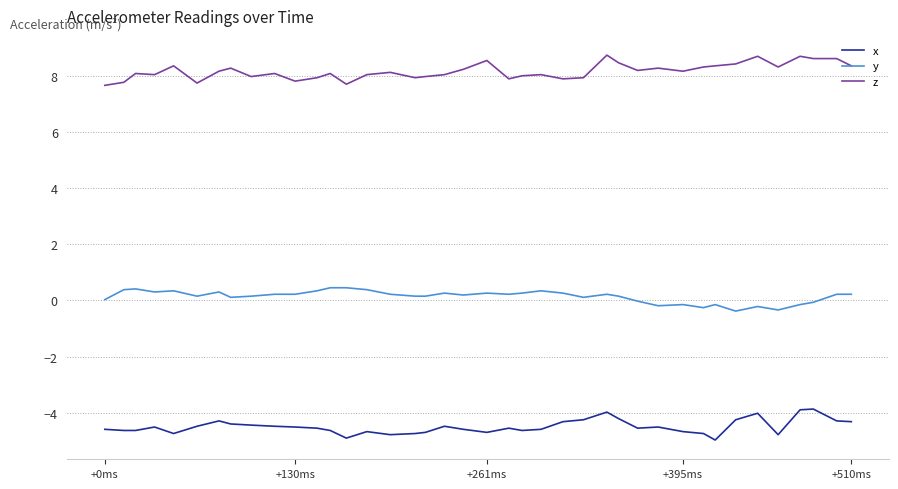

What is the greatest value displayed?

8.7